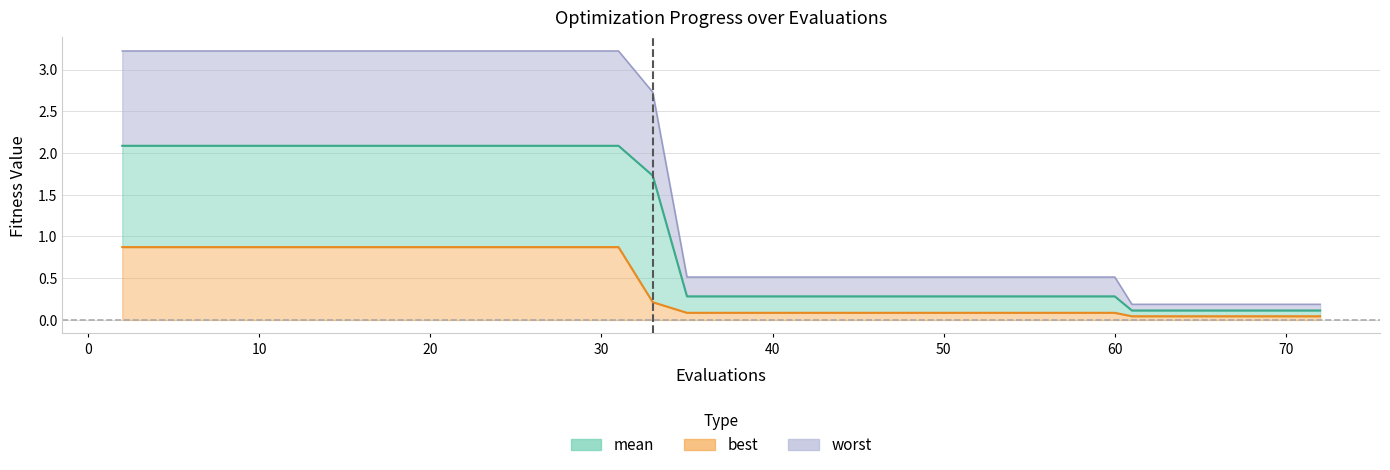

Reading left to right, what are all the values shown in this chart?

mean: 2=2.1	4=2.1	6=2.1	8=2.1	10=2.1	12=2.1	14=2.1	16=2.1	18=2.1	19=2.1	21=2.1	23=2.1	25=2.1	27=2.1	28=2.1	29=2.1	31=2.1	33=1.7	35=0.3	37=0.3	38=0.3	40=0.3	42=0.3	44=0.3	46=0.3	47=0.3	49=0.3	51=0.3	53=0.3	55=0.3	57=0.3	58=0.3	60=0.3	61=0.1	63=0.1	65=0.1	66=0.1	68=0.1	70=0.1	72=0.1
best: 2=0.9	4=0.9	6=0.9	8=0.9	10=0.9	12=0.9	14=0.9	16=0.9	18=0.9	19=0.9	21=0.9	23=0.9	25=0.9	27=0.9	28=0.9	29=0.9	31=0.9	33=0.2	35=0.1	37=0.1	38=0.1	40=0.1	42=0.1	44=0.1	46=0.1	47=0.1	49=0.1	51=0.1	53=0.1	55=0.1	57=0.1	58=0.1	60=0.1	61=0.0	63=0.0	65=0.0	66=0.0	68=0.0	70=0.0	72=0.0
worst: 2=3.2	4=3.2	6=3.2	8=3.2	10=3.2	12=3.2	14=3.2	16=3.2	18=3.2	19=3.2	21=3.2	23=3.2	25=3.2	27=3.2	28=3.2	29=3.2	31=3.2	33=2.7	35=0.5	37=0.5	38=0.5	40=0.5	42=0.5	44=0.5	46=0.5	47=0.5	49=0.5	51=0.5	53=0.5	55=0.5	57=0.5	58=0.5	60=0.5	61=0.2	63=0.2	65=0.2	66=0.2	68=0.2	70=0.2	72=0.2